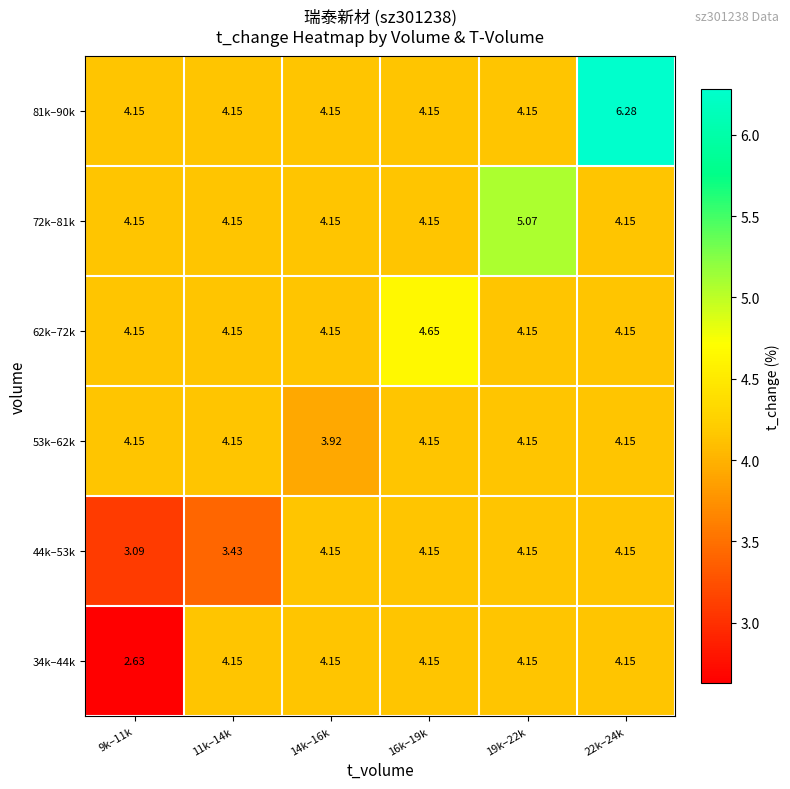

How many data points does each series have?

6